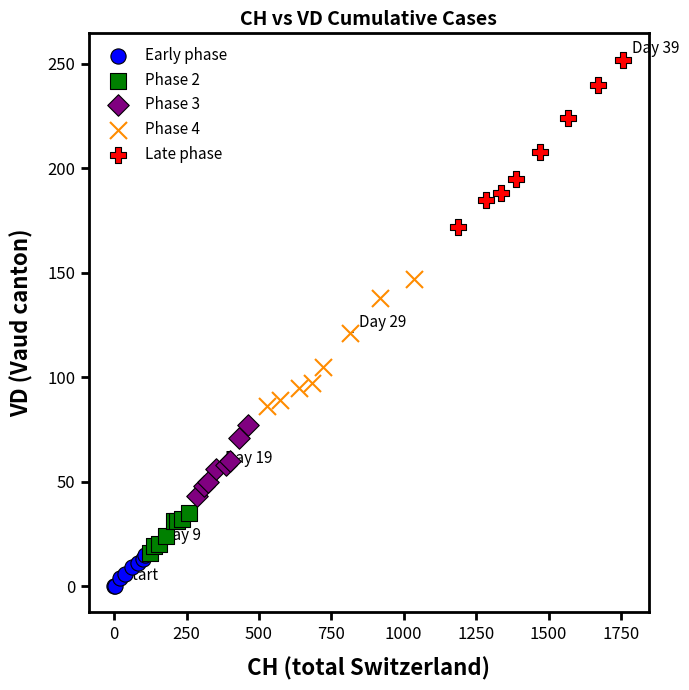

Which series has the largest Y range (max minus min)?

Late phase